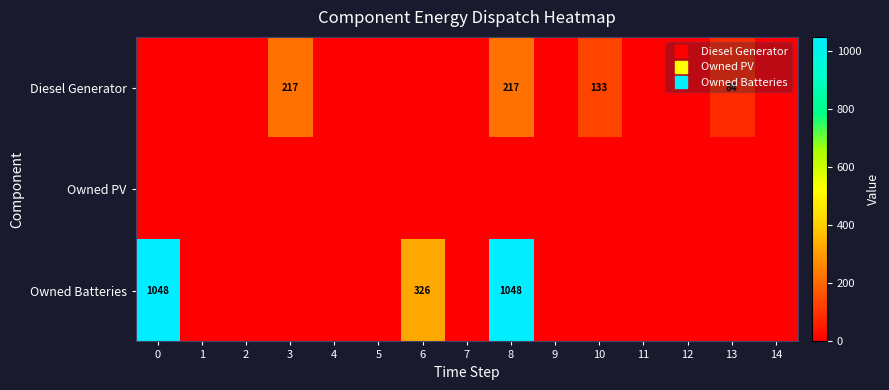

Which series has the largest range (max minus min)?

Owned Batteries